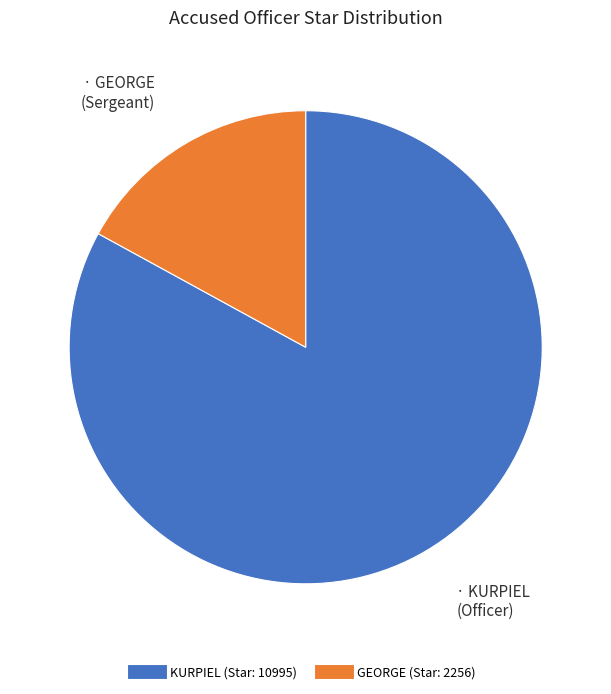

Is there a majority slice in this chart?

Yes